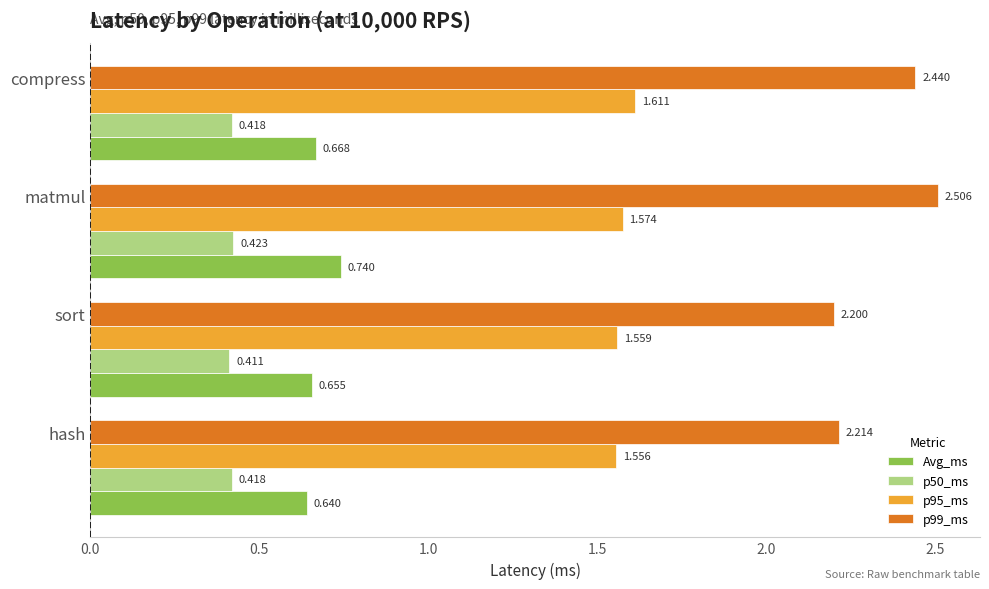

Count the p95_ms values in the range 1 to 2.

4